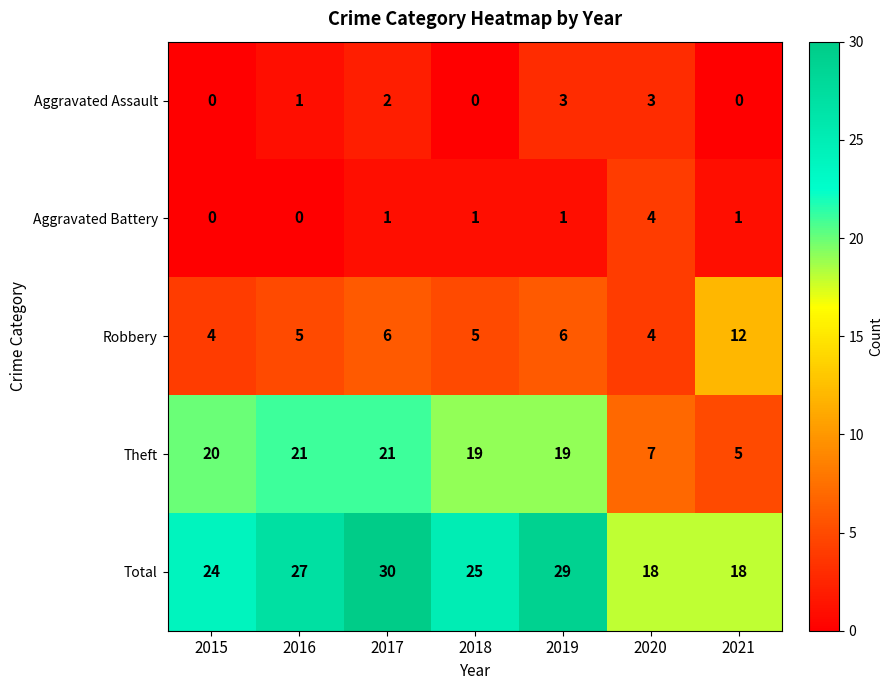

What is the difference between the Aggravated Battery values at 2021 and 2020?

3